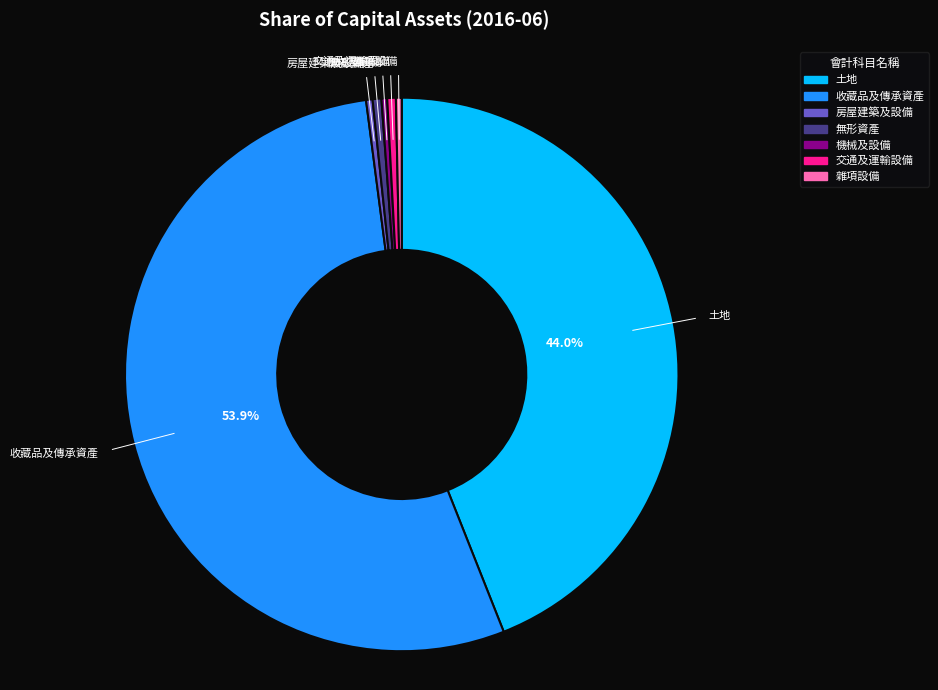

Does 房屋建築及設備 account for over 50% of the chart?

No